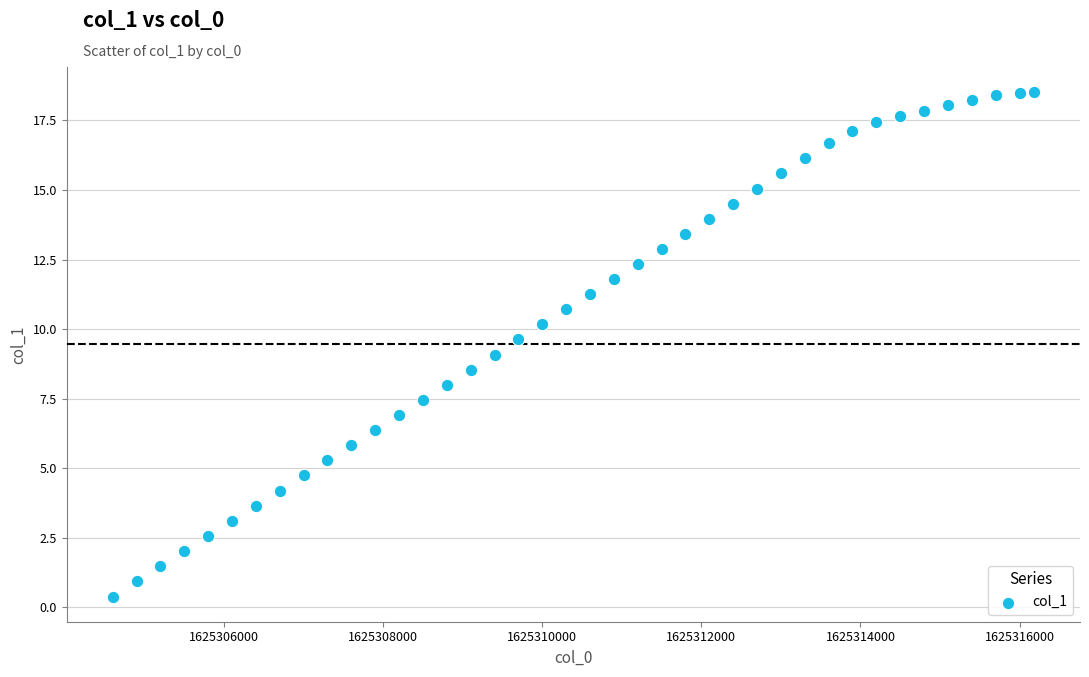

What is the range of Y values (max minus min)?

18.1